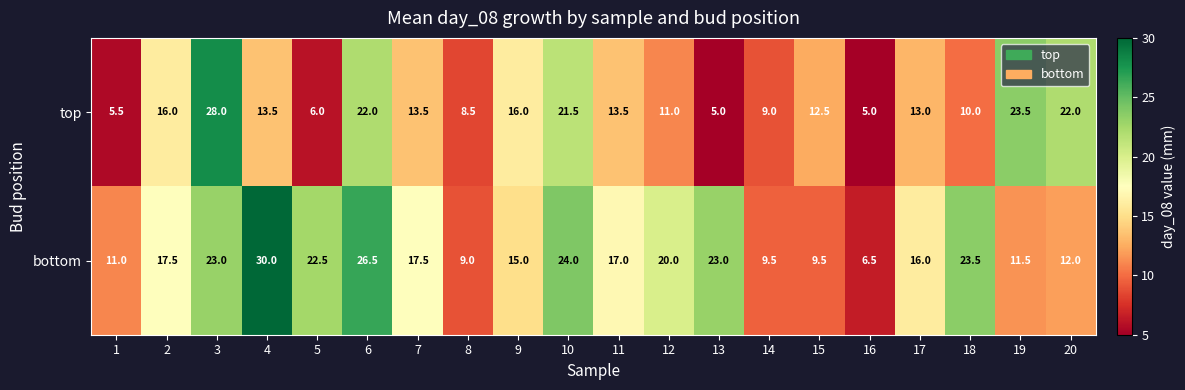

What is the maximum value shown in the chart?

30.0